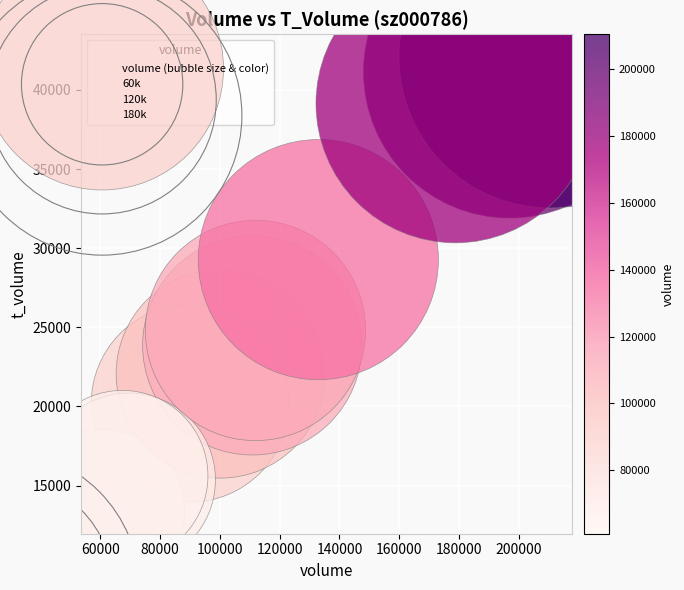

What is the average Y value?

26085